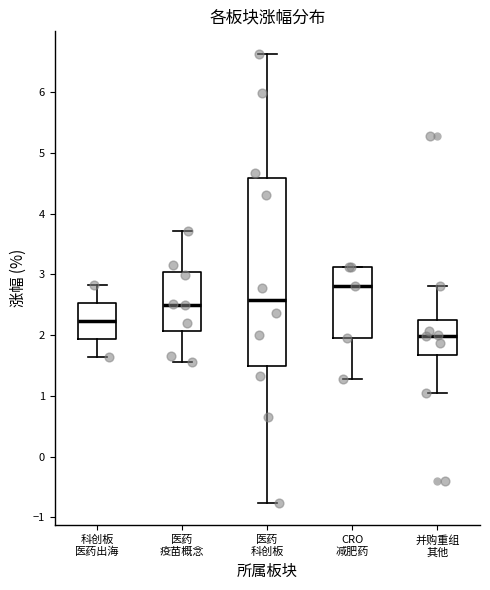

Where is the lower edge of the box for 并购重组 其他 on the y-axis? The values are not printed on the chart, so give them approximately, as read against the axis.

1.7